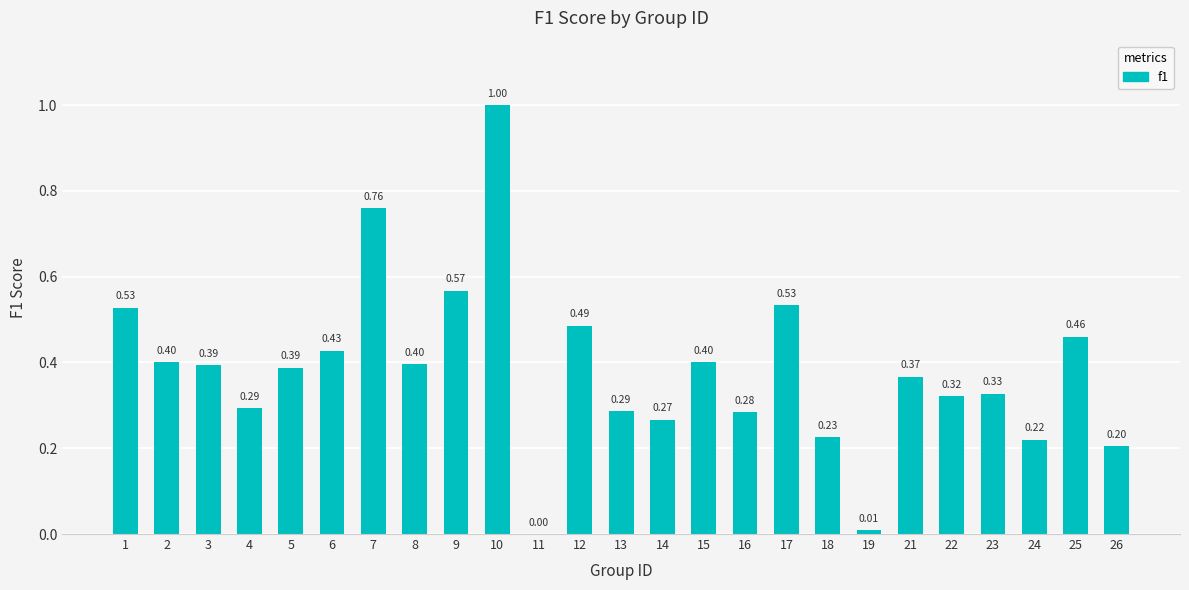

Approximately how many times larger is the value at 3 compared to 10?

0.4